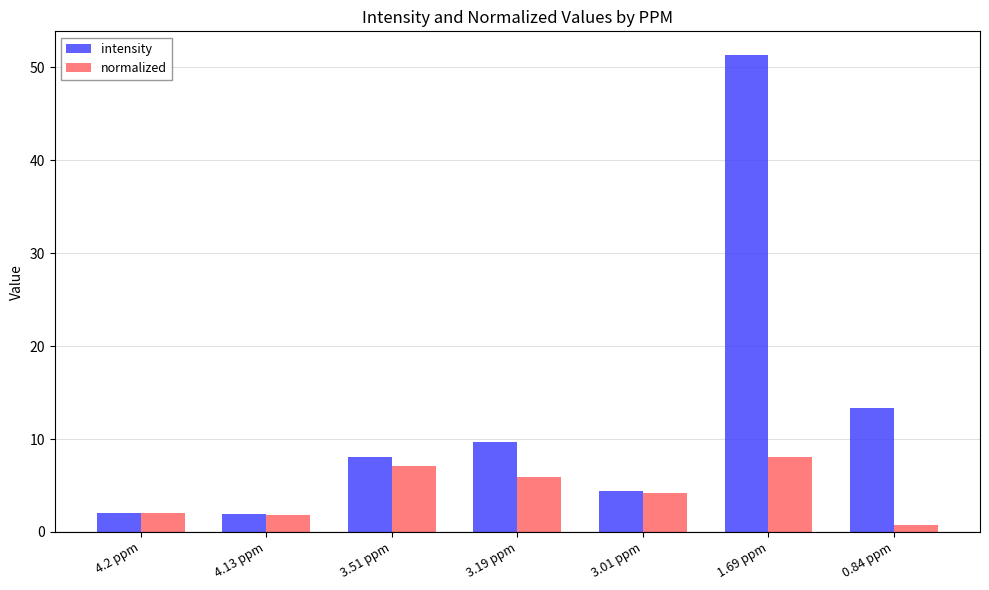

The normalized series shows 3.9 at 3.51 ppm. True or false?

False